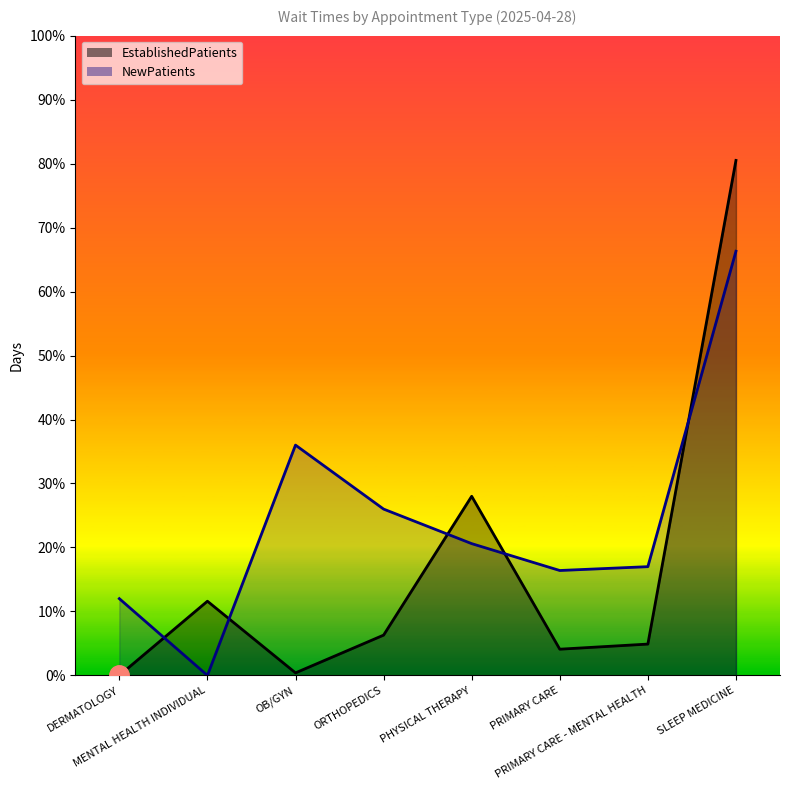

What are all the series names shown in the legend?

EstablishedPatients, NewPatients